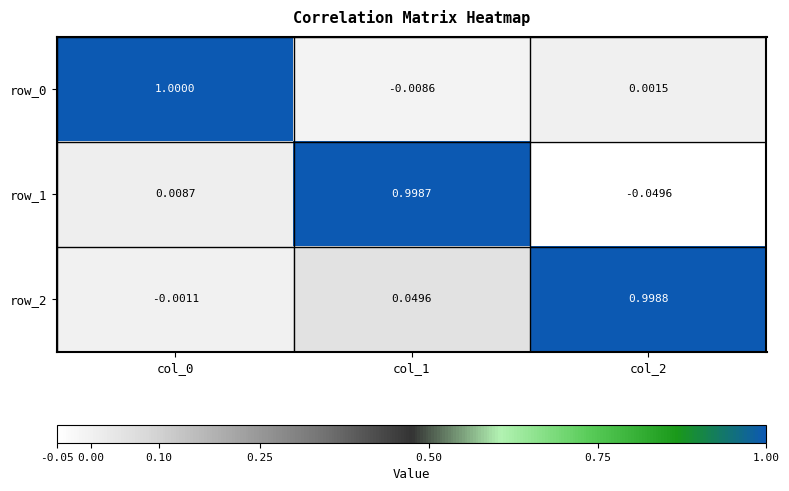

What is the difference between the highest and lowest values at col_1?

1.0